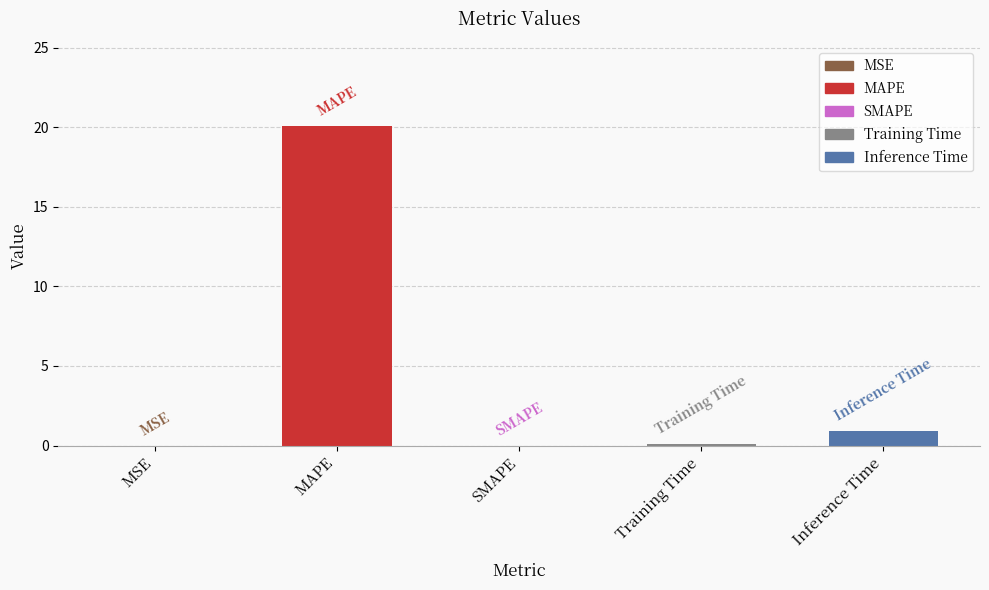

Between Inference Time and SMAPE, which is larger?

Inference Time